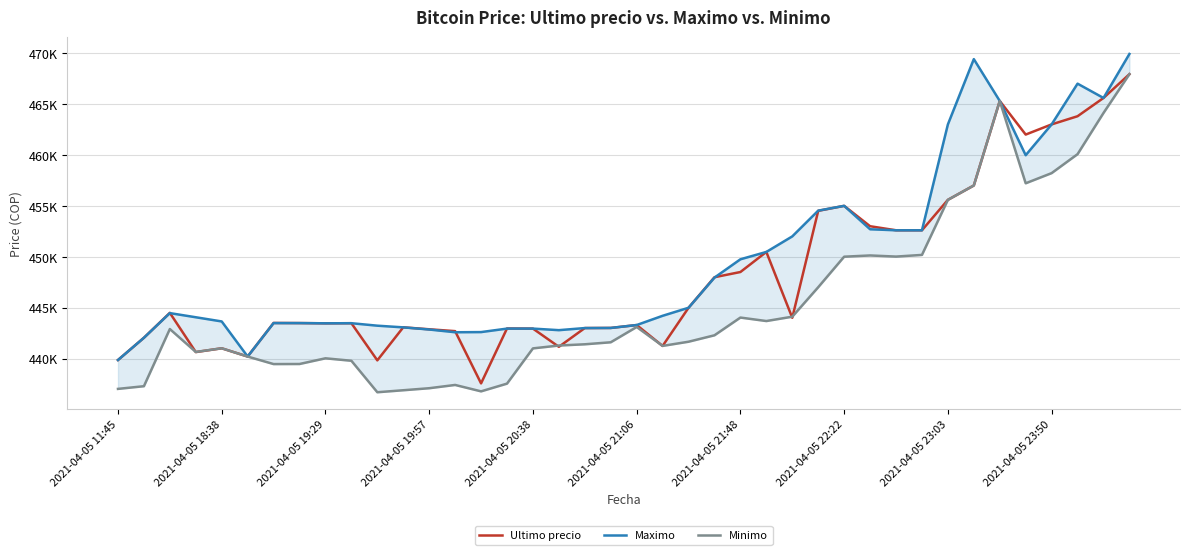

Which series has the widest spread of values?

Minimo